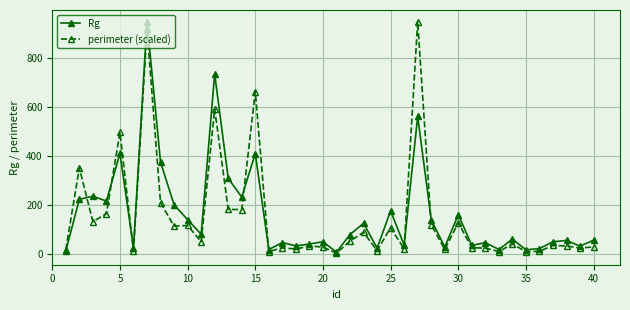

After their last crossing, which series has the higher values: perimeter (scaled) or Rg?

Rg